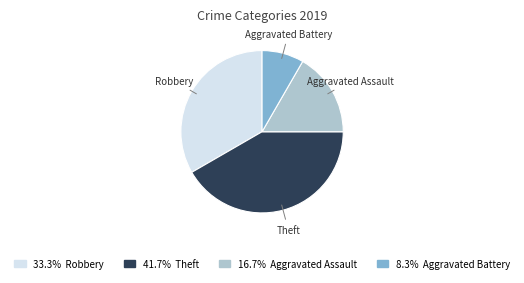

Is there any slice that represents more than half of the pie?

No